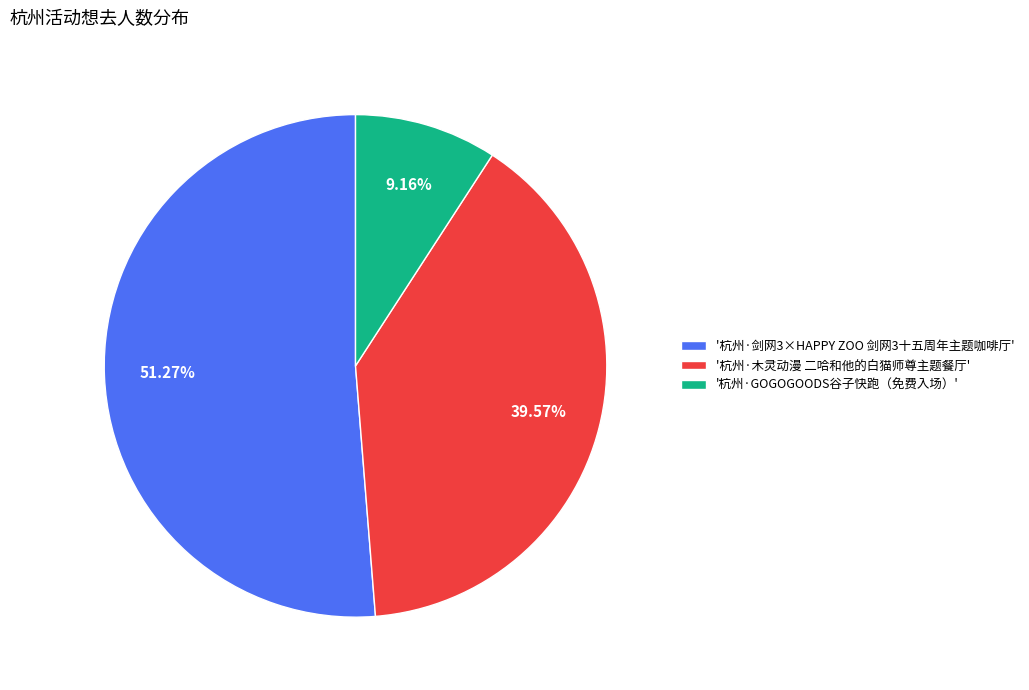

How many slices are in this pie chart?

3